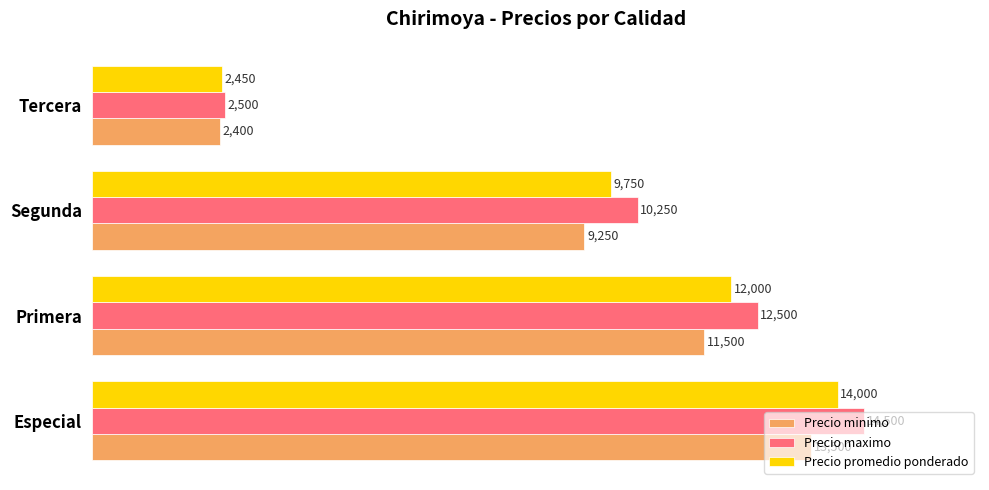

Where is Precio minimo nearest to the value 7950?

Segunda